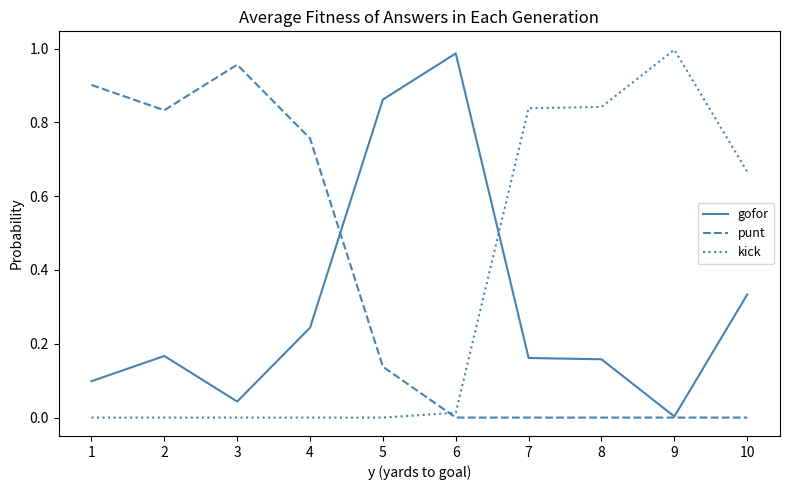

At which label does gofor reach its peak?

6